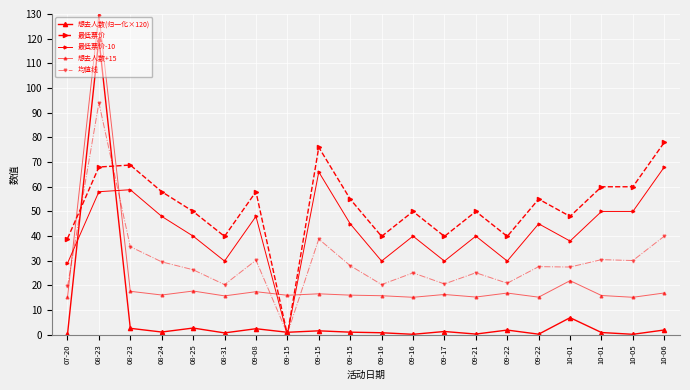

Reading left to right, extract all data points from this chart.

想去人数(归一化×120): 0.2	120.0	2.6	1.1	2.8	0.8	2.5	1.0	1.6	1.1	0.9	0.2	1.4	0.3	1.9	0.3	7.0	0.9	0.2	2.0
最低票价: 39.0	68.0	68.8	58.0	50.0	39.9	58.0	0.0	76.0	55.0	39.9	50.0	39.9	50.0	39.9	55.0	48.0	60.0	60.0	78.0
最低票价-10: 29.0	58.0	58.8	48.0	40.0	29.9	48.0	0.0	66.0	45.0	29.9	40.0	29.9	40.0	29.9	45.0	38.0	50.0	50.0	68.0
想去人数+15: 15.2	130.0	17.6	16.1	17.8	15.8	17.5	16.0	16.6	16.1	15.9	15.2	16.4	15.3	16.9	15.3	22.0	15.9	15.2	17.0
均值线: 19.6	94.0	35.7	29.6	26.4	20.3	30.2	0.5	38.8	28.0	20.4	25.1	20.6	25.2	20.9	27.6	27.5	30.5	30.1	40.0